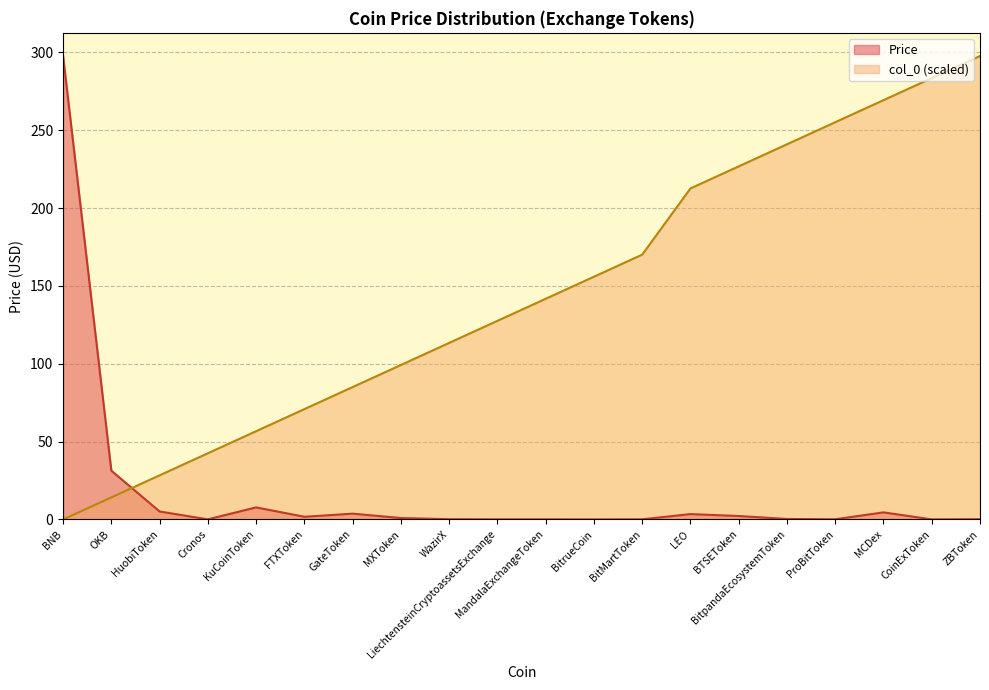

At how many categories does at least one series exceed 205?

8